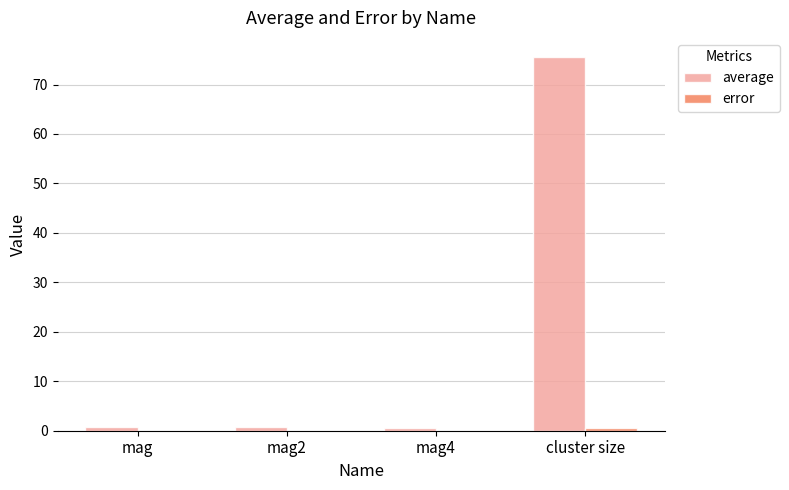

Which series has the largest total across all categories?

average